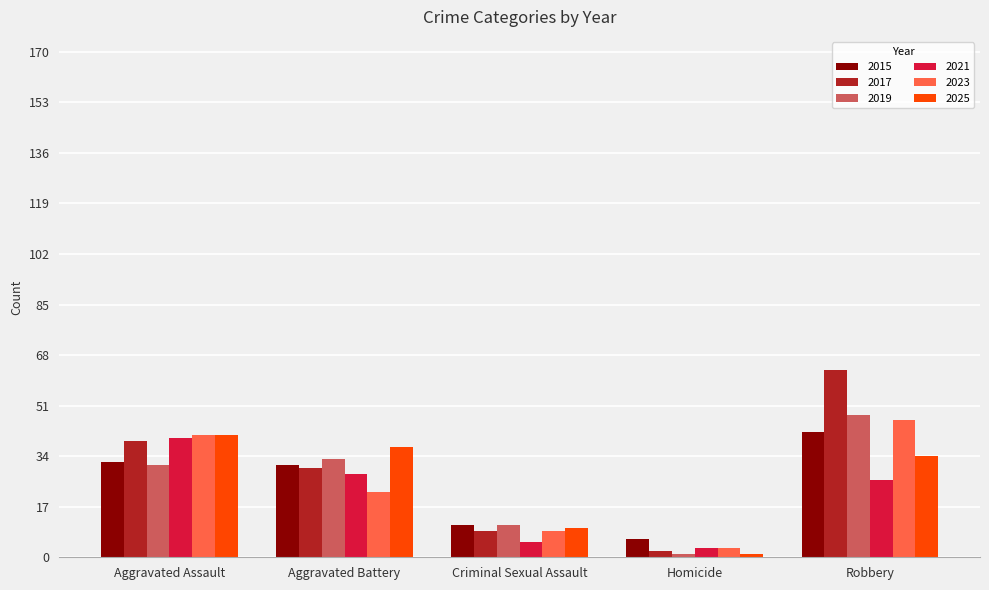

What is the maximum value shown in the chart?

63